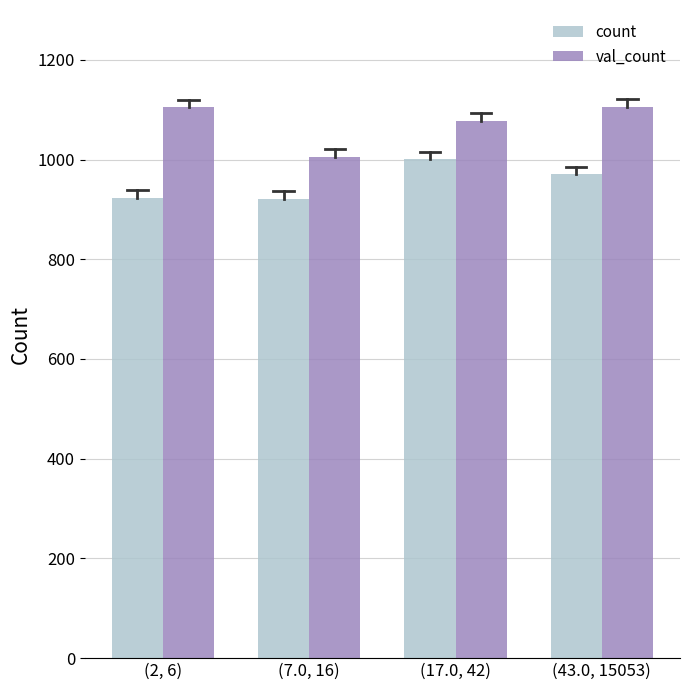

At which label is val_count closest to 1056?

(17.0, 42)